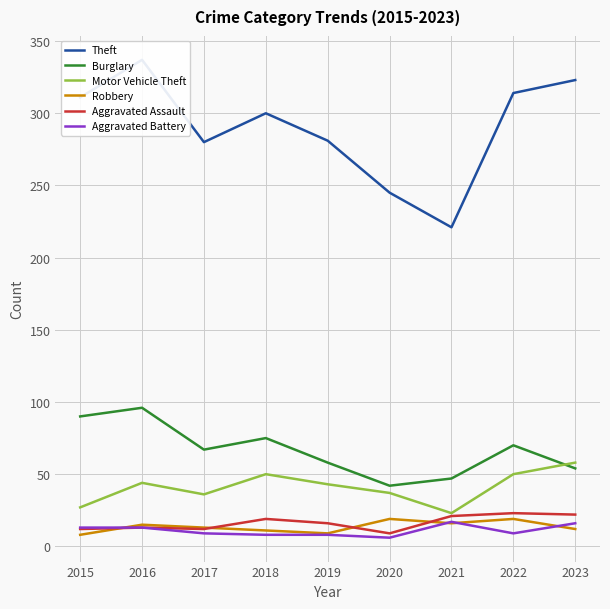

True or false: Burglary has more than 0 interior local peaks.

True